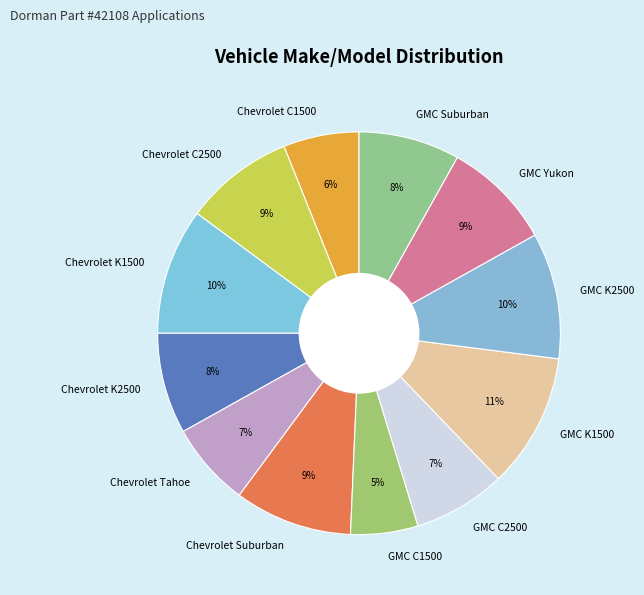

Is there a majority slice in this chart?

No